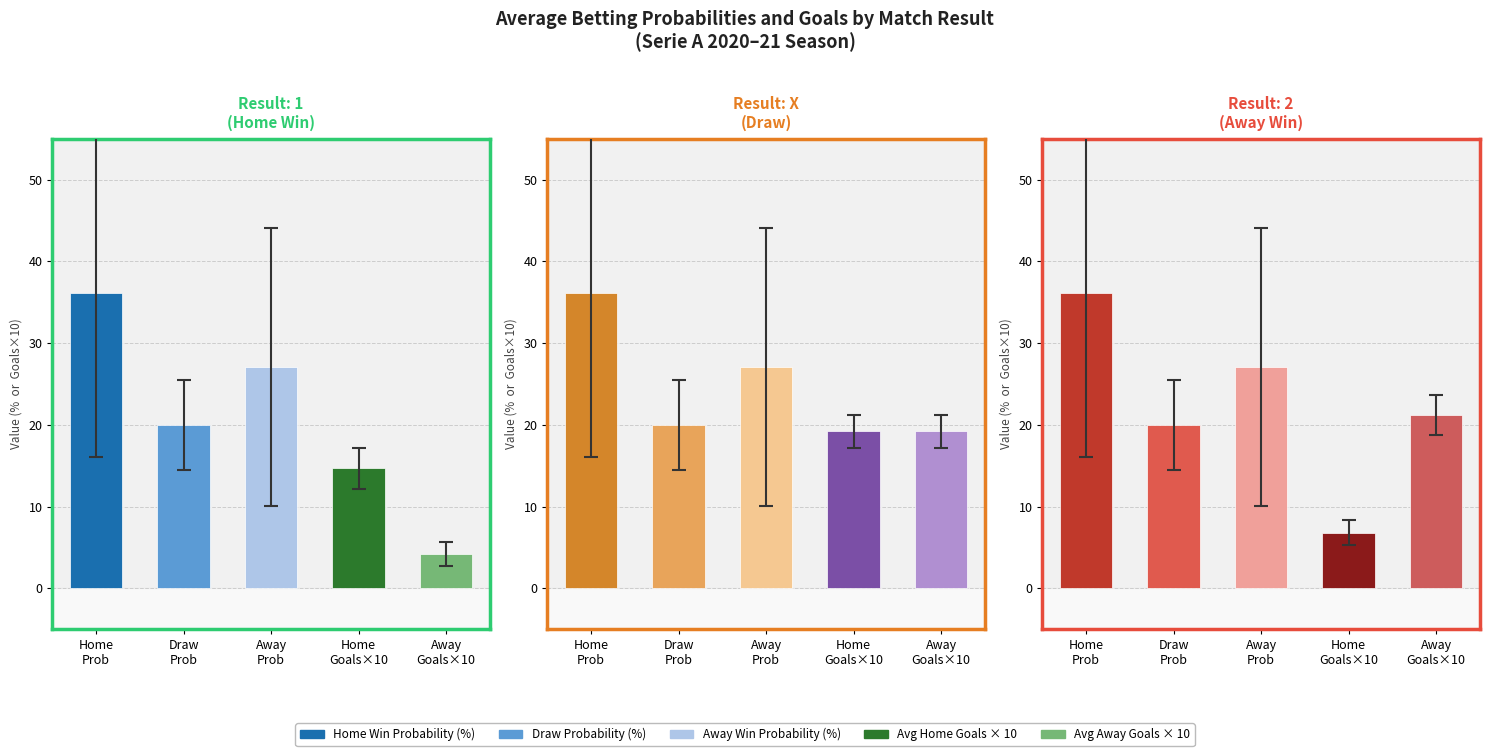

Which series changed the most between 20 and 21?

Home Win (1)